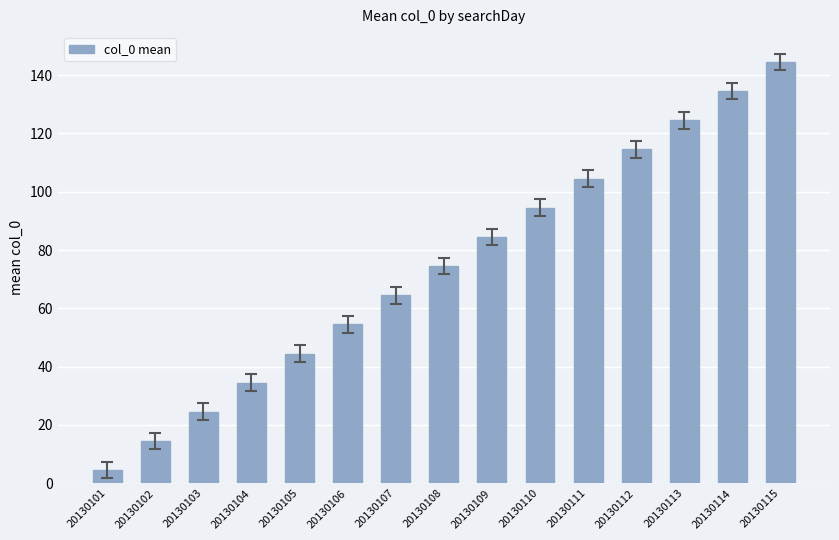

How many data points are less than 74?

7